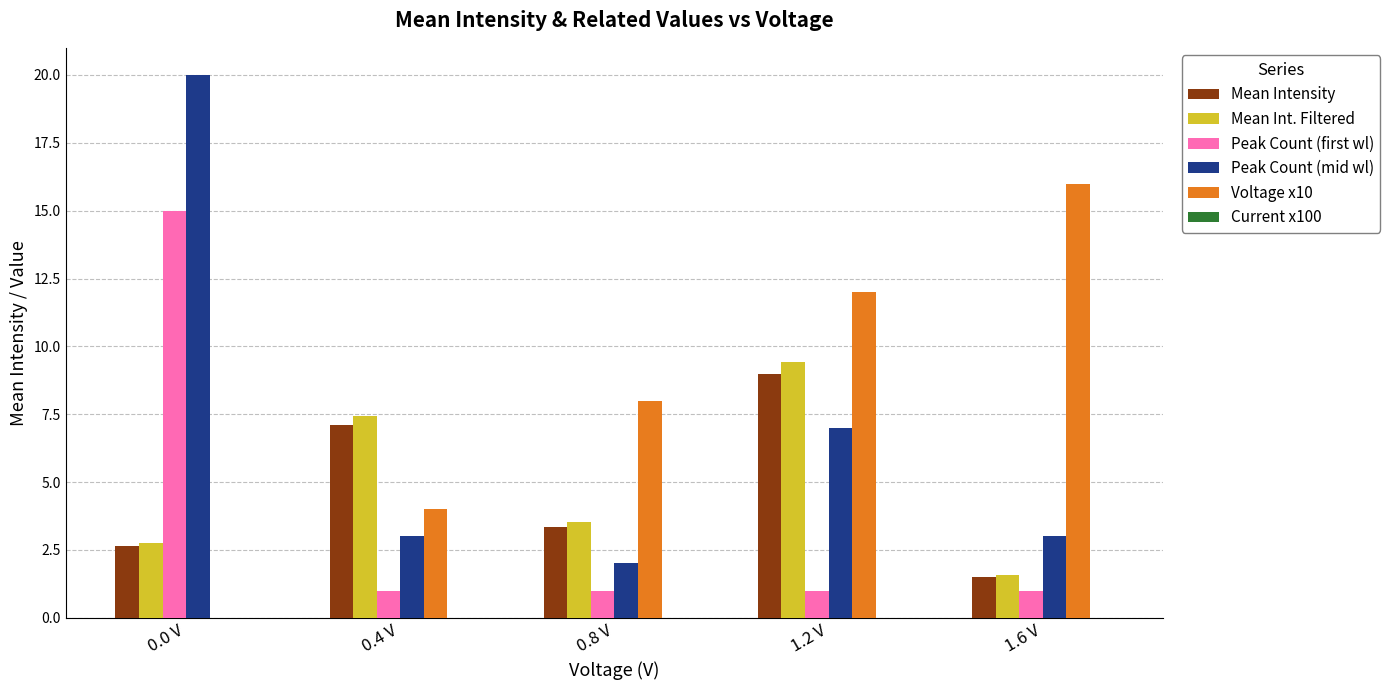

At which label is Mean Int. Filtered closest to 5?

0.8 V